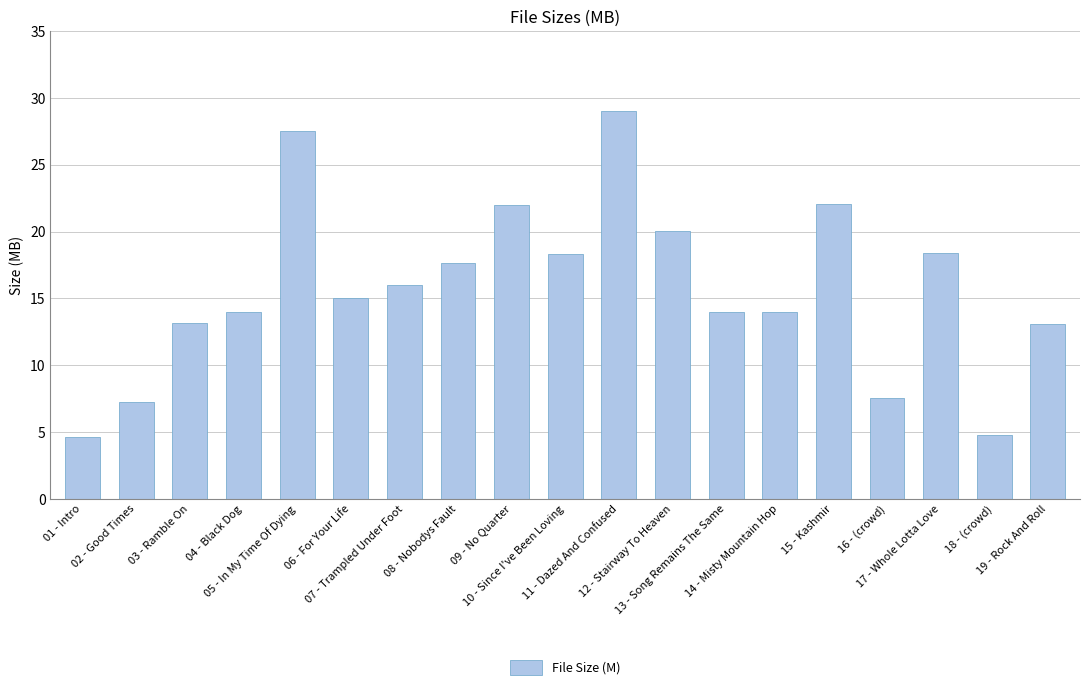

What is the smallest value displayed?

4.7